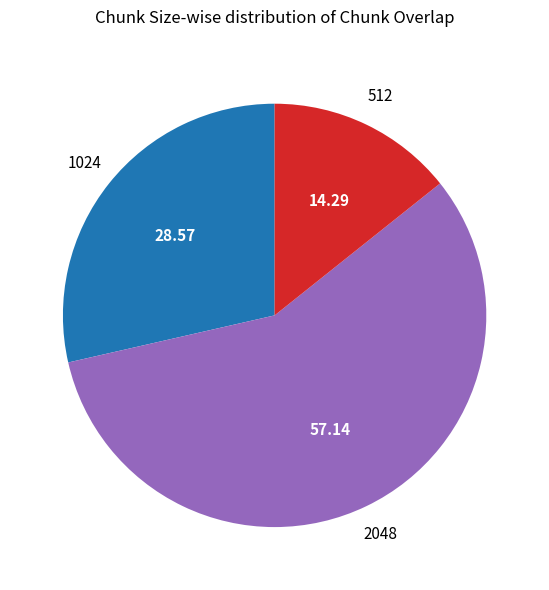

Does any single category account for the majority?

Yes